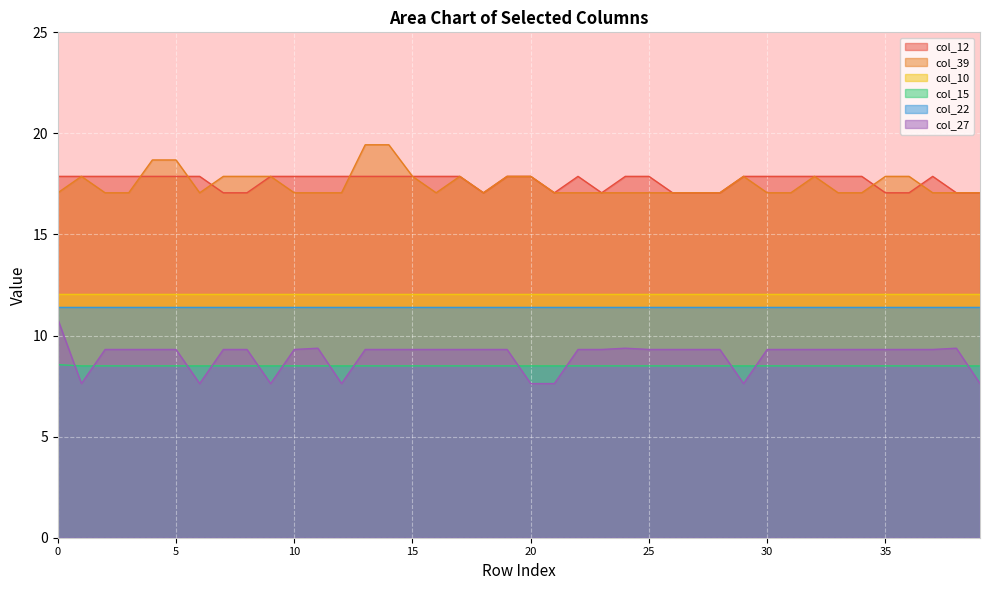

What is the value of the col_15 point at the 38th from the left?

8.5